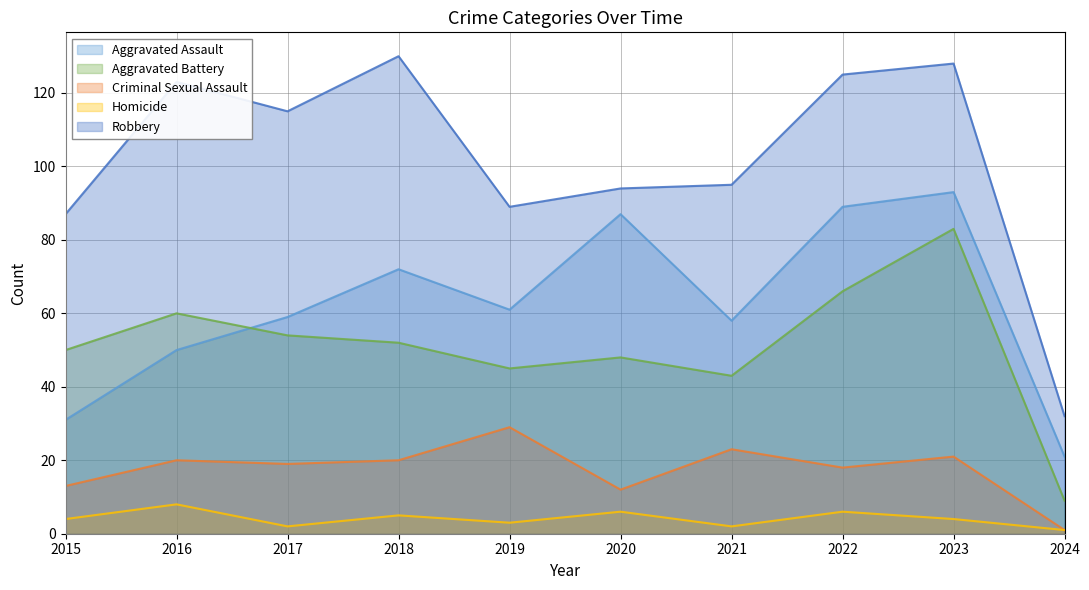

Is it true that Robbery equals 89 at 2019?

True